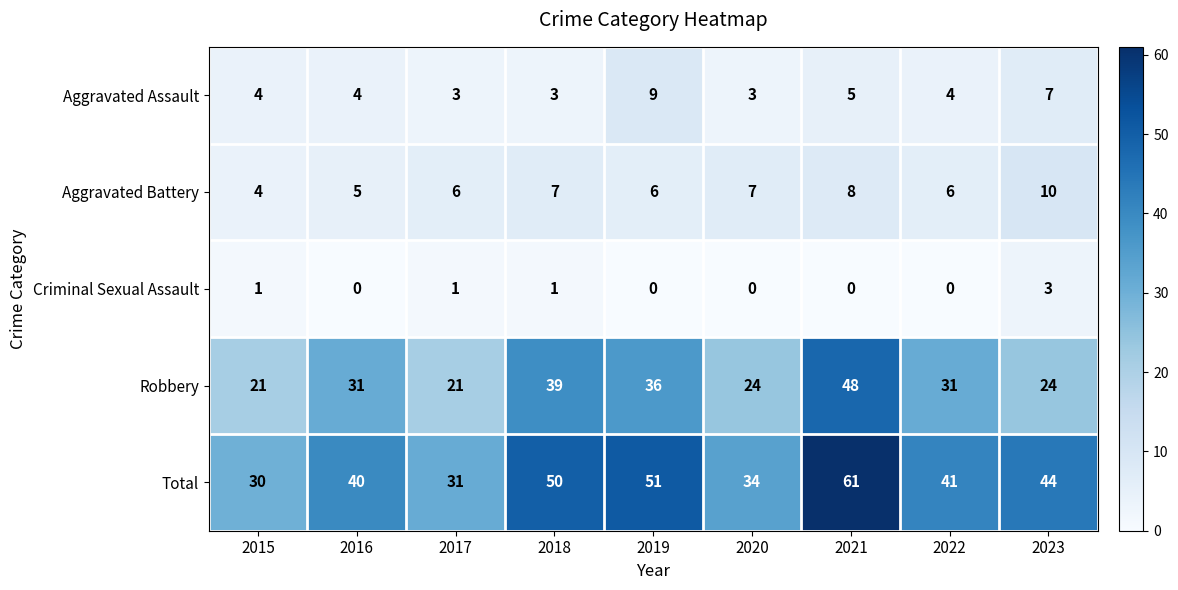

Which series has the largest range (max minus min)?

Total